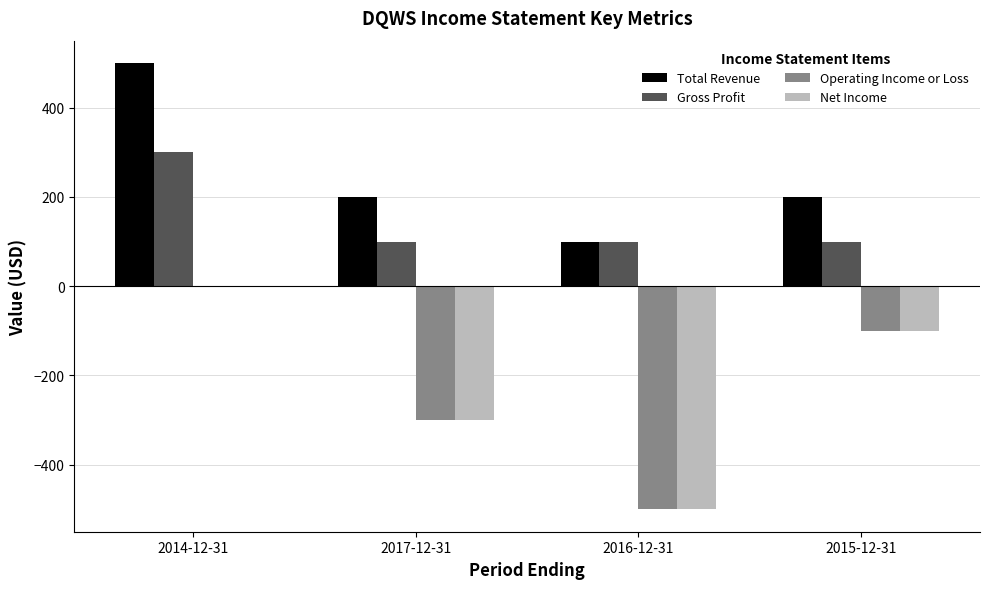

At which category is the sum across all series the highest?

2014-12-31